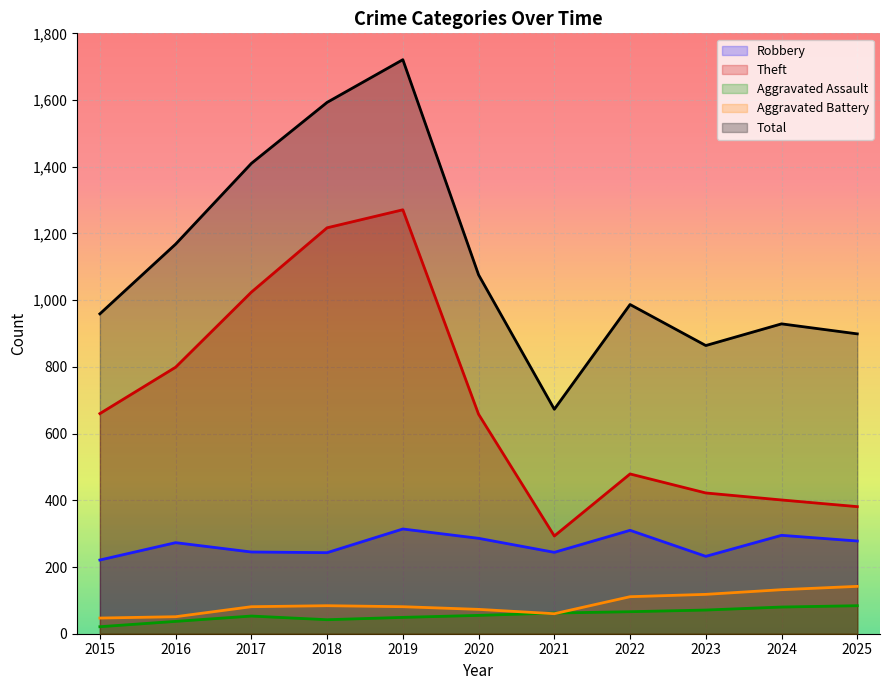

What is the difference between the Total values at 2021 and 2024?

256